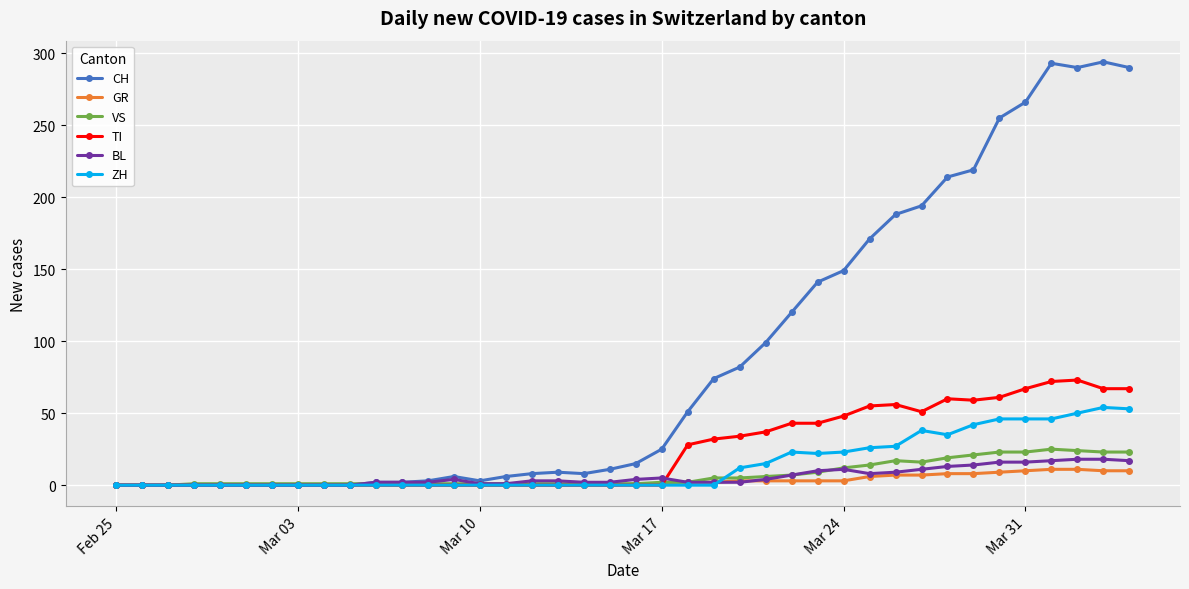

Which series has the largest range (max minus min)?

CH